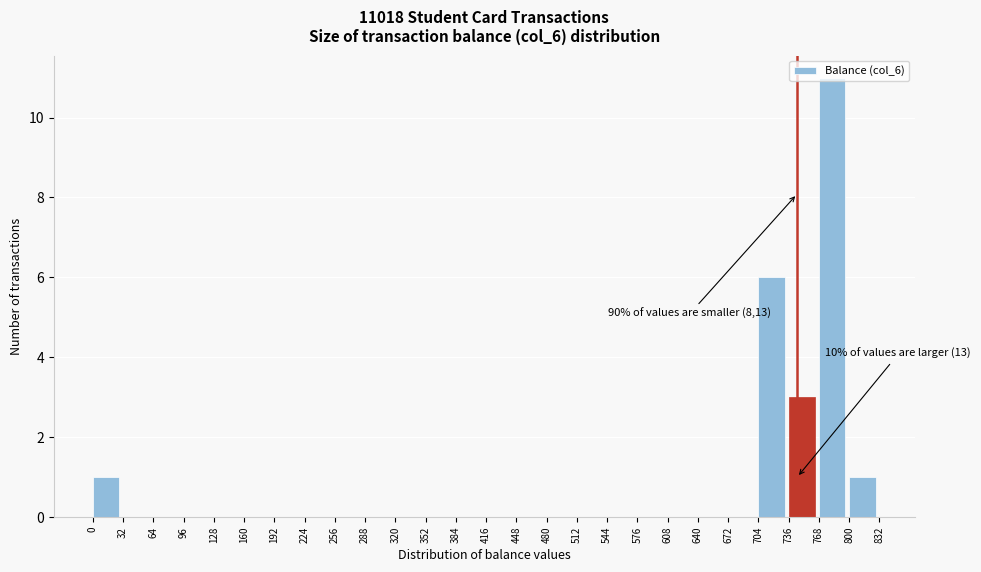

Over which range of the x-axis is the bar tallest?

768 to 800